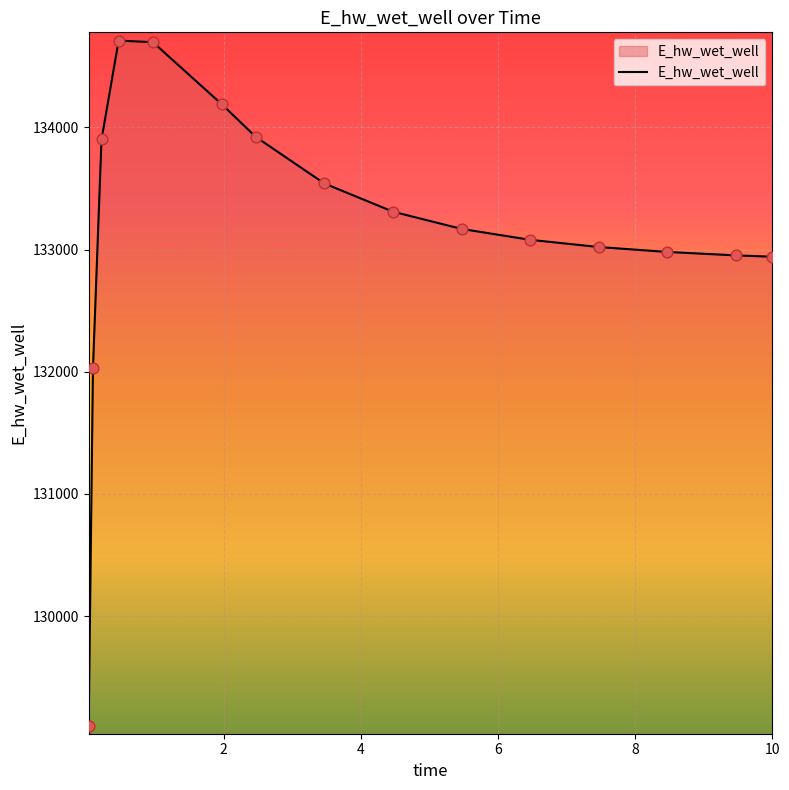

What is the greatest value displayed?

134711.6